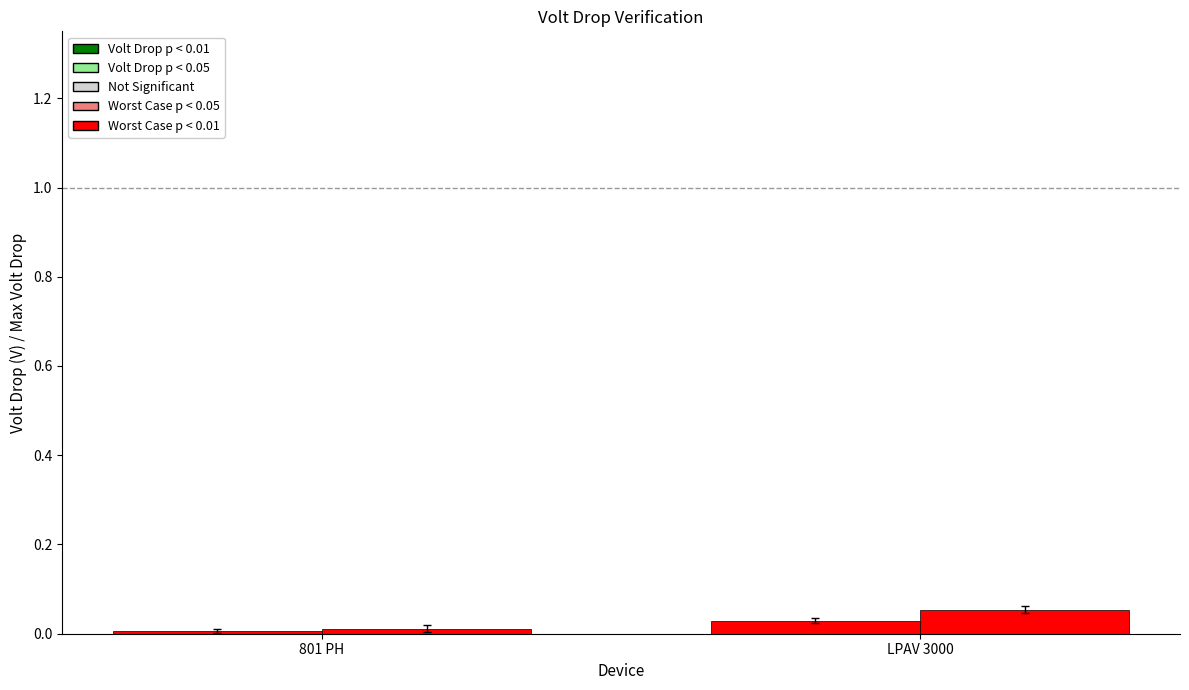

Is it true that Volt Drop (V) equals 0.0 at 801 PH?

False